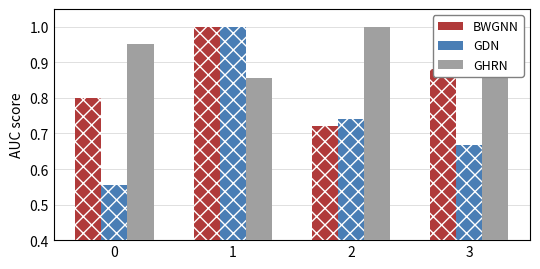

What is the approximate value of BWGNN at 2?

0.7